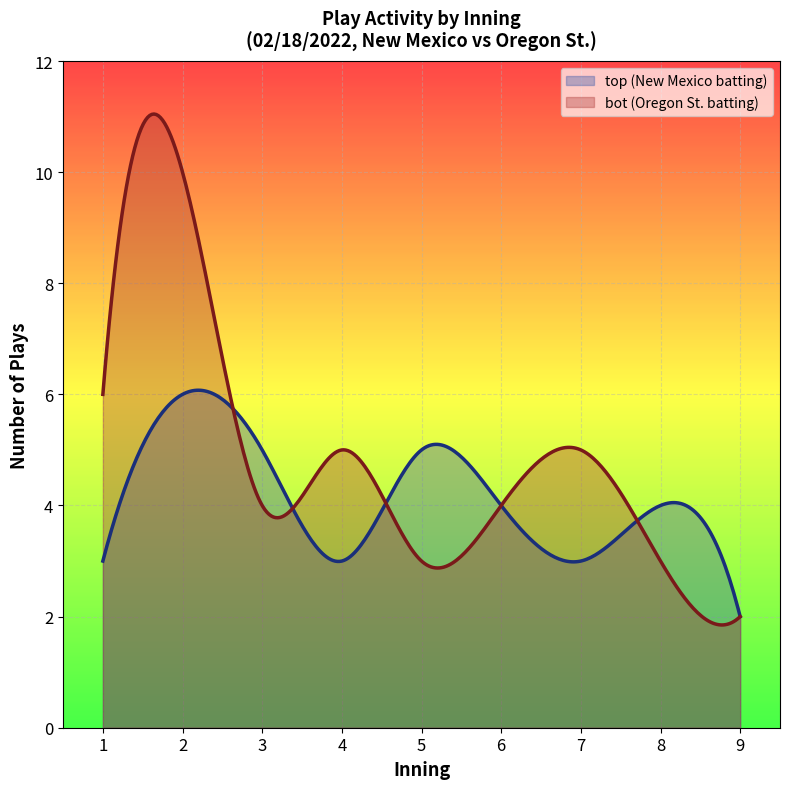

What is the maximum value for bot (Oregon St. batting)?

11.0